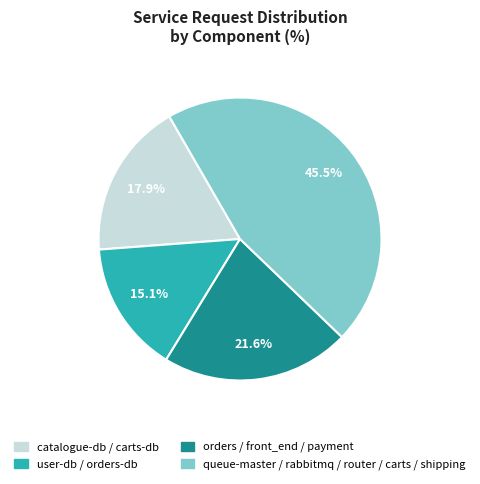

Does any single category account for the majority?

No